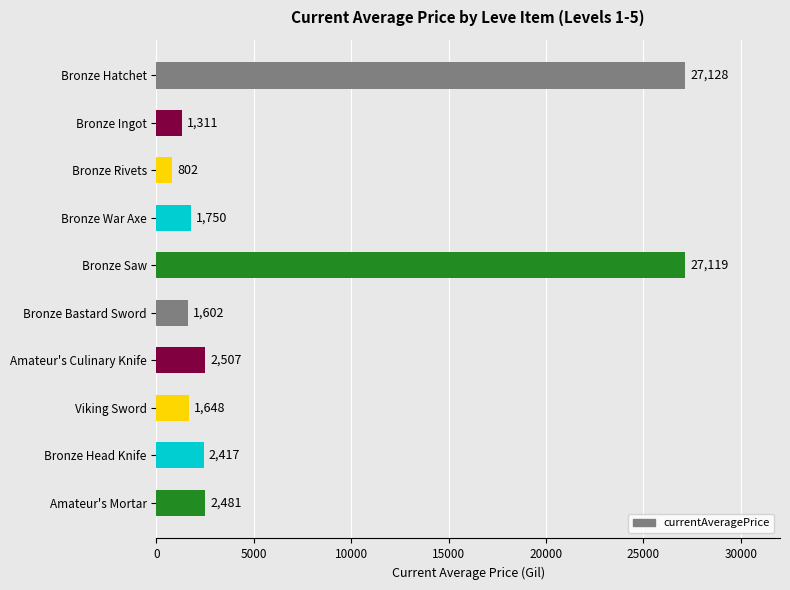

True or false: the data shows 317.1 at Bronze Ingot.

False